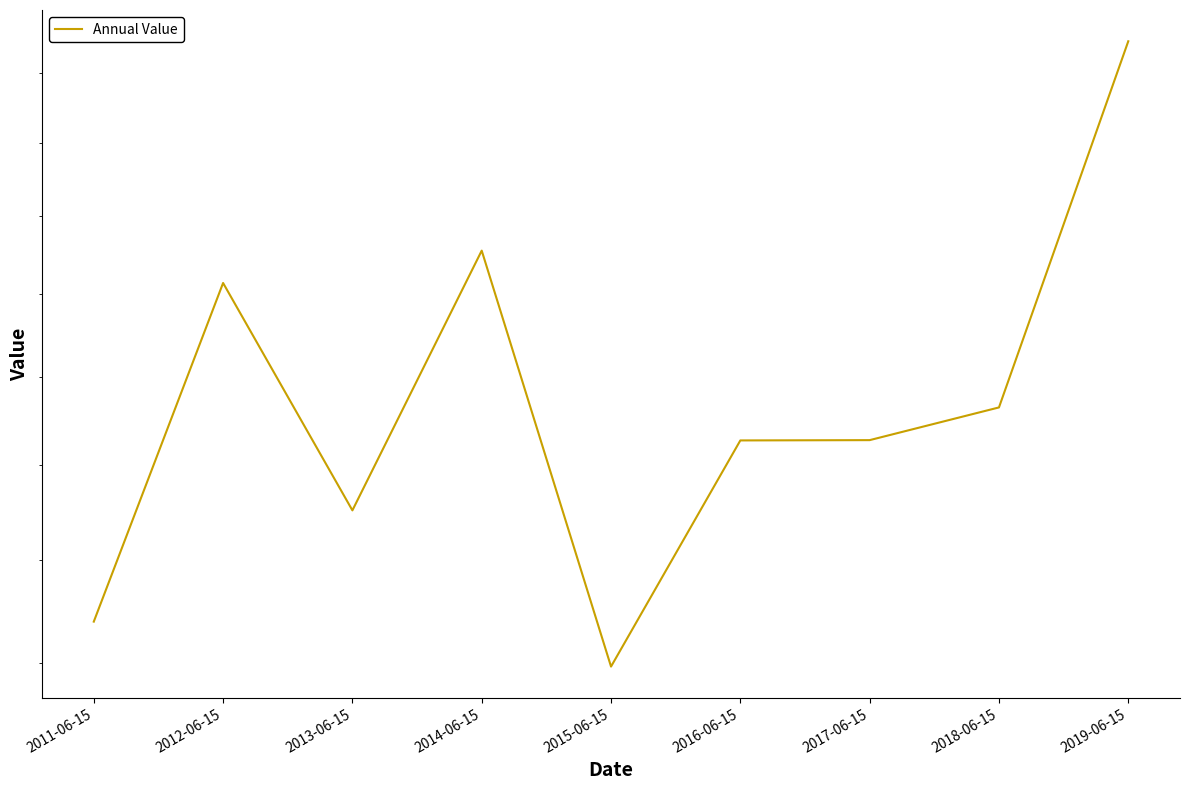

List the labels in order of value, smallest first.

2015-06-15, 2011-06-15, 2013-06-15, 2016-06-15, 2017-06-15, 2018-06-15, 2012-06-15, 2014-06-15, 2019-06-15